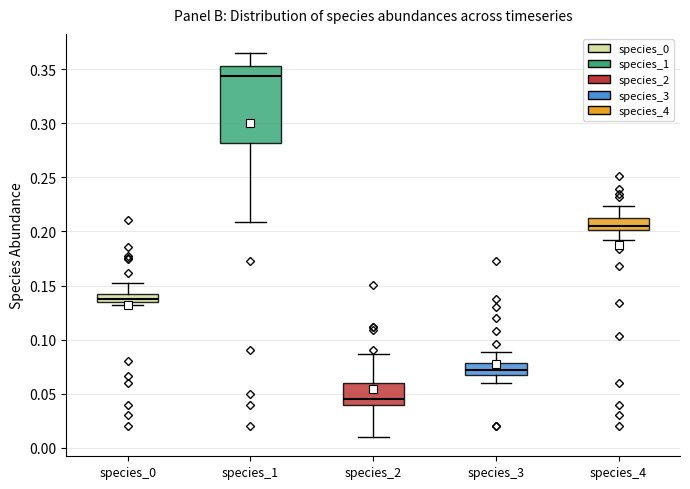

Where does the upper whisker of the box for species_0 end on the y-axis? The values are not printed on the chart, so give them approximately, as read against the axis.

0.155